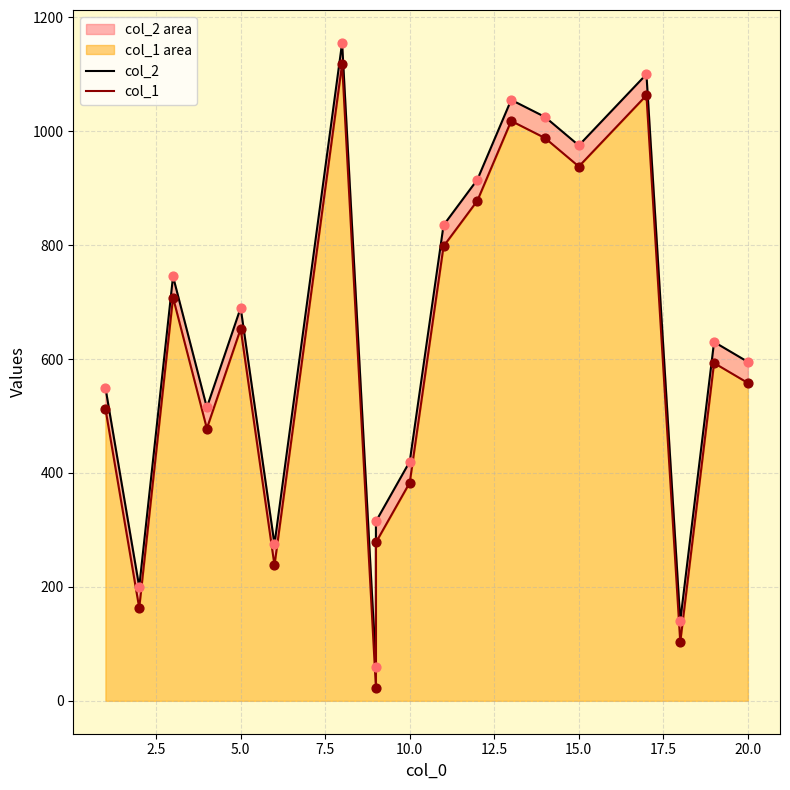

Which series contains the highest Y value?

col_2